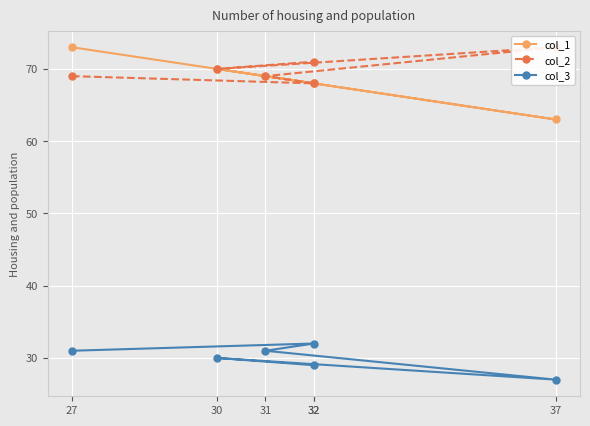

What is the difference between the maximum and minimum values in the col_2 series?

5